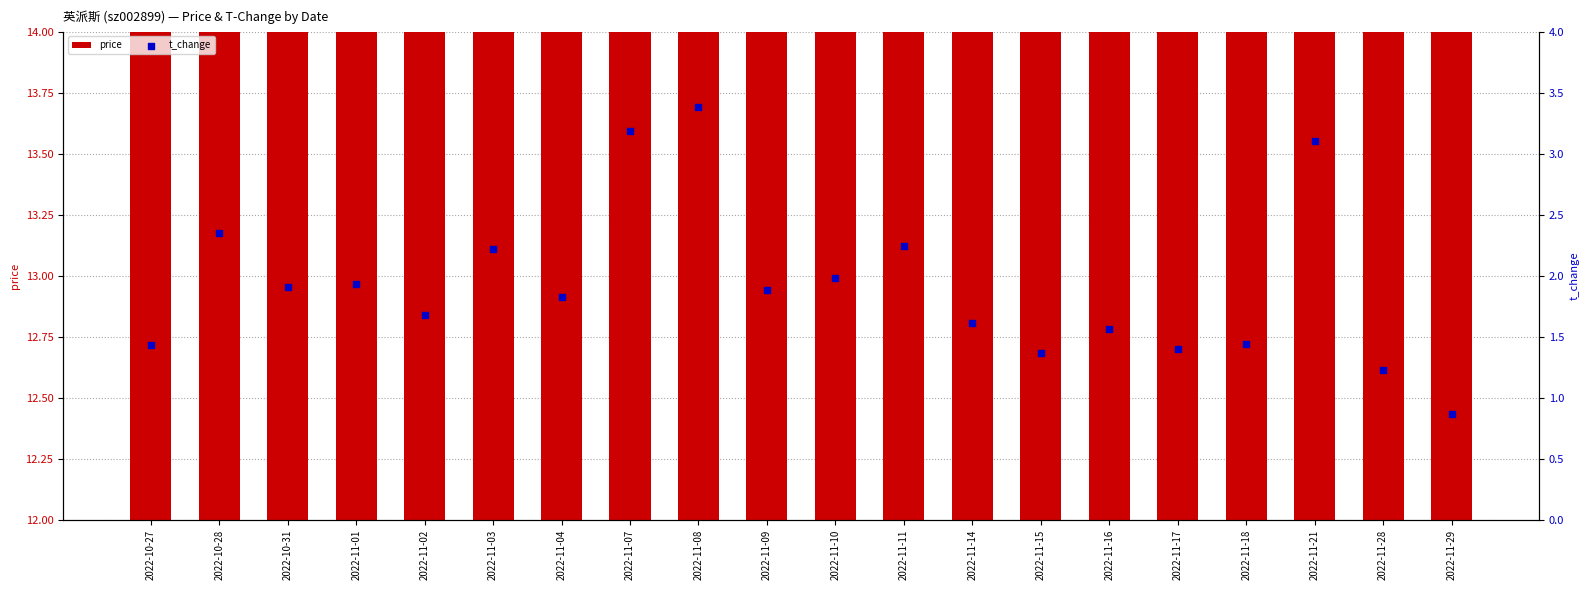

Which series contains the highest Y value?

price